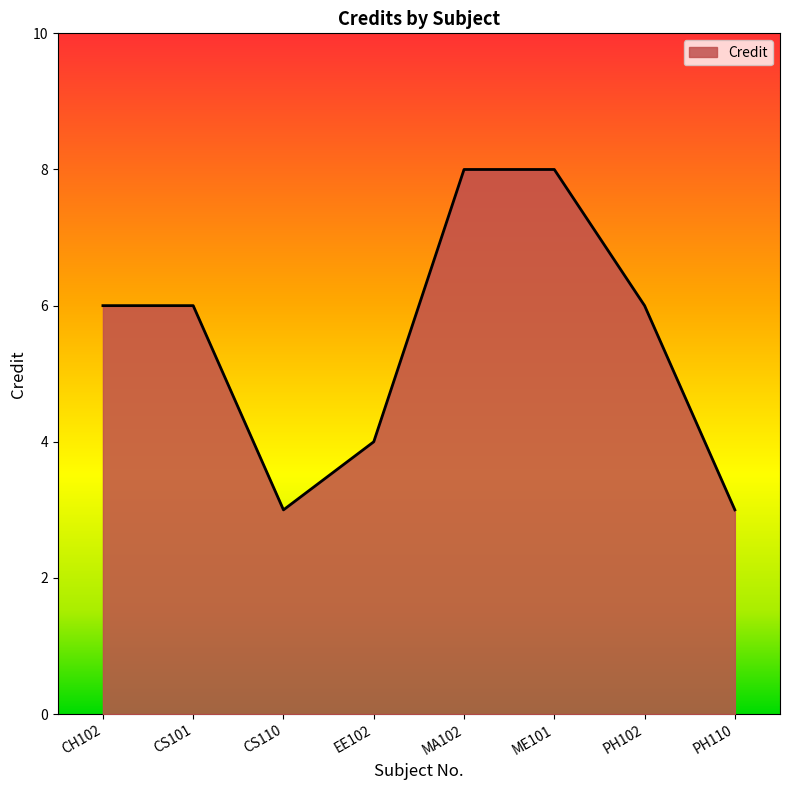

How many lines are shown in the chart?

1